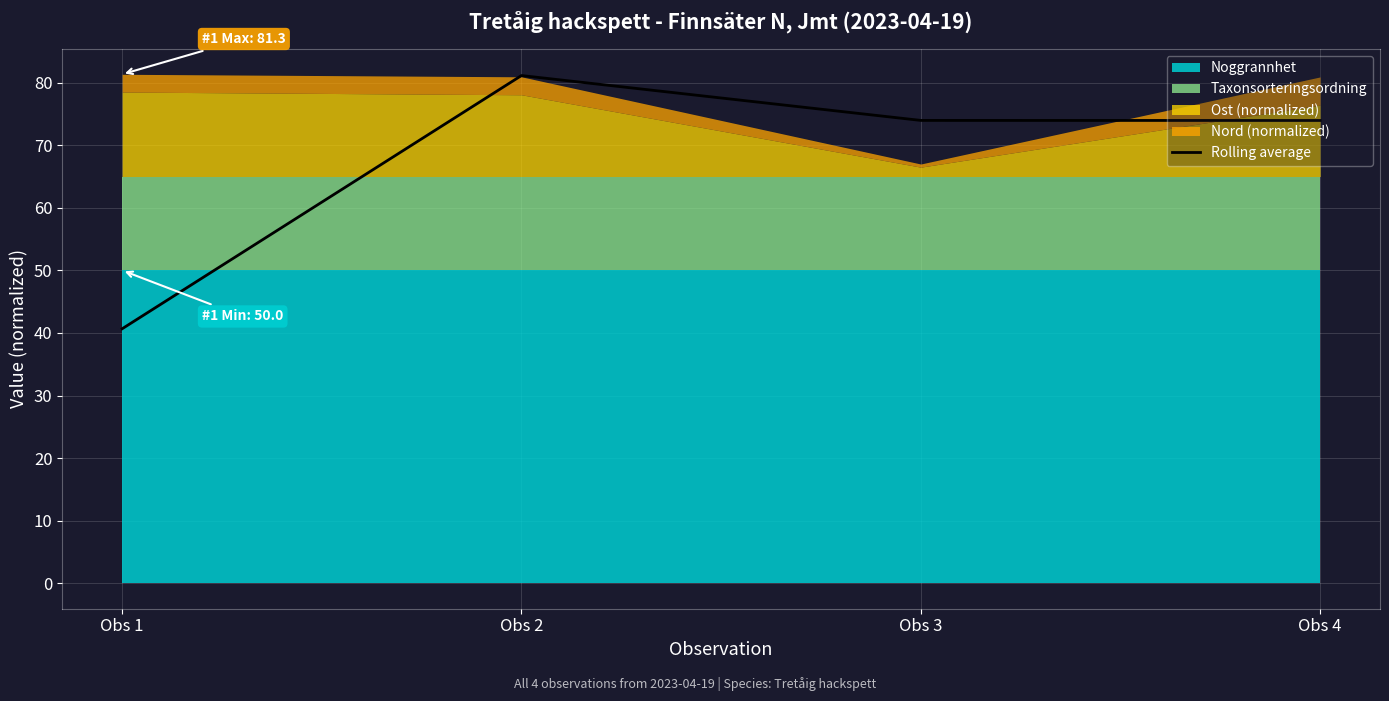

How many interior local peaks (higher than both neighbors) does the data have?

1